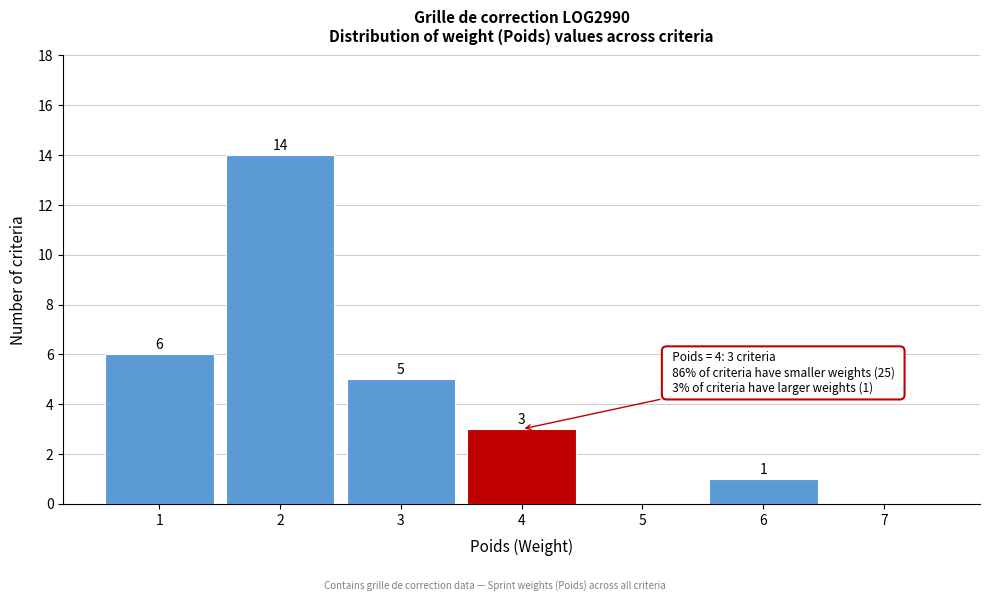

Over which range of the x-axis is the bar tallest?

1.5 to 2.5